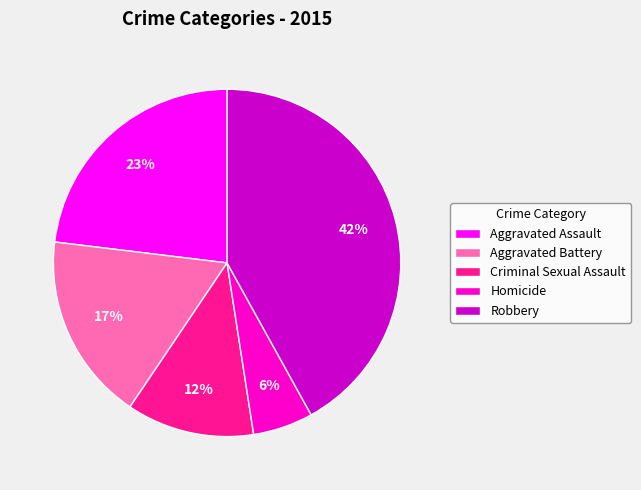

What is the largest slice in the pie chart?

Robbery